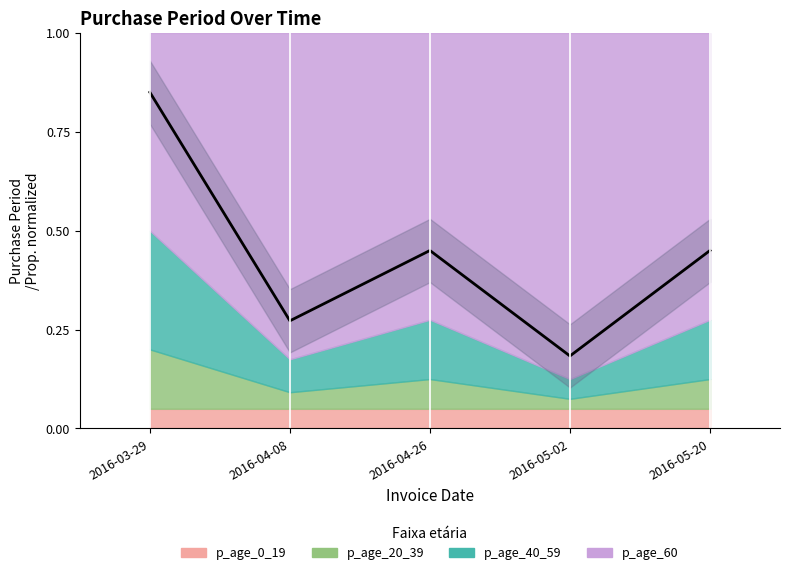

What position from the left is 2016-05-20?

5